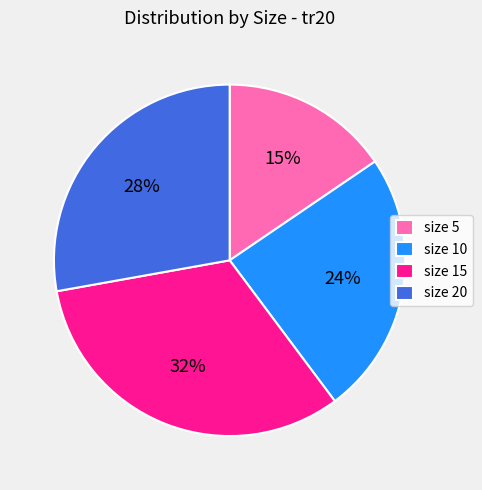

Rank the categories by value from highest to lowest.

size 15, size 20, size 10, size 5